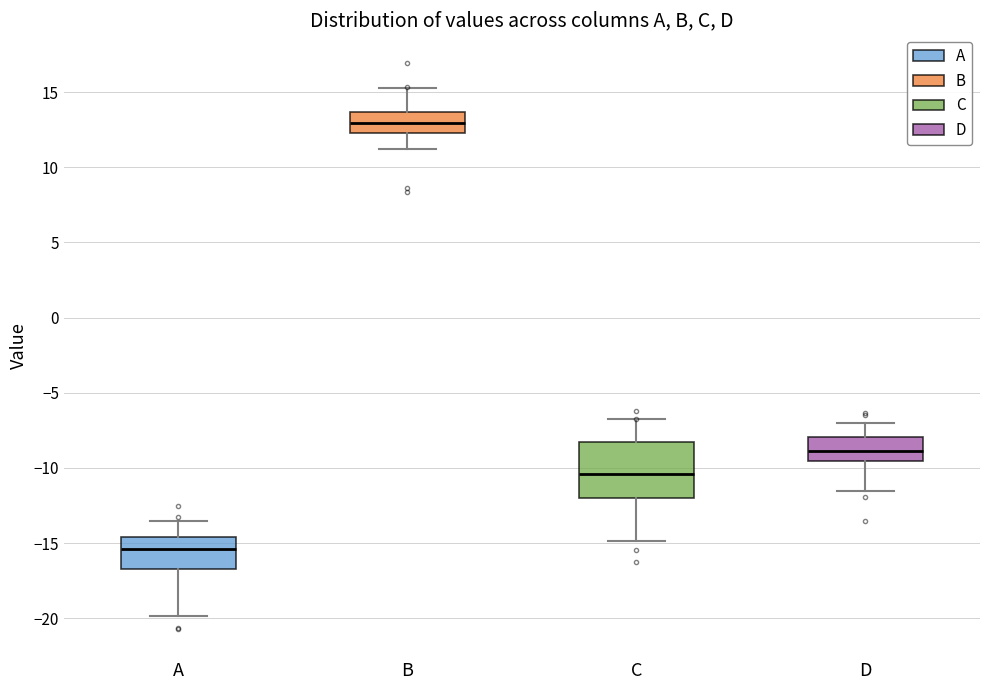

Reading left to right, read every box against the y-axis: the position of its median line, the range the box covers, and the ends of its whiskers. The values are not printed on the chart, so give them approximately, as read against the axis.

A: median -15.5, box -16.5 to -14.5, whiskers -20.0 to -13.5
B: median 13.0, box 12.5 to 13.5, whiskers 11.0 to 15.5
C: median -10.5, box -12.0 to -8.5, whiskers -15.0 to -7.0
D: median -9.0, box -9.5 to -8.0, whiskers -11.5 to -7.0